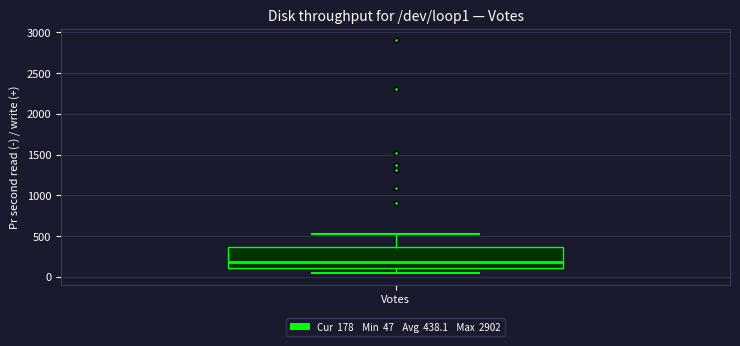

Read this box plot against the y-axis: the position of the median line, the range covered by the box, and the ends of both whiskers. The values are not printed on the chart, so give them approximately, as read against the axis.

median 200, box 100 to 350, whiskers 50 to 500